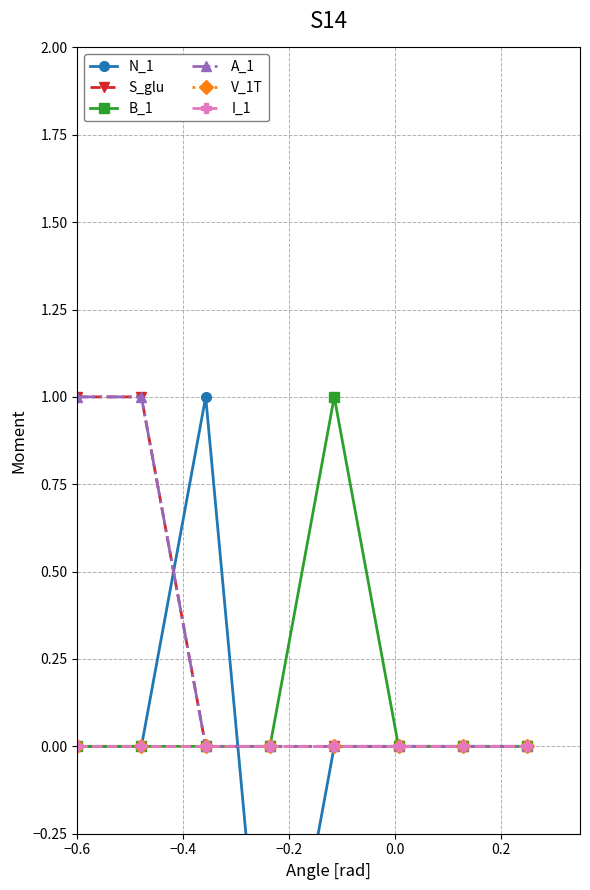

Does the chart have visible grid lines?

Yes